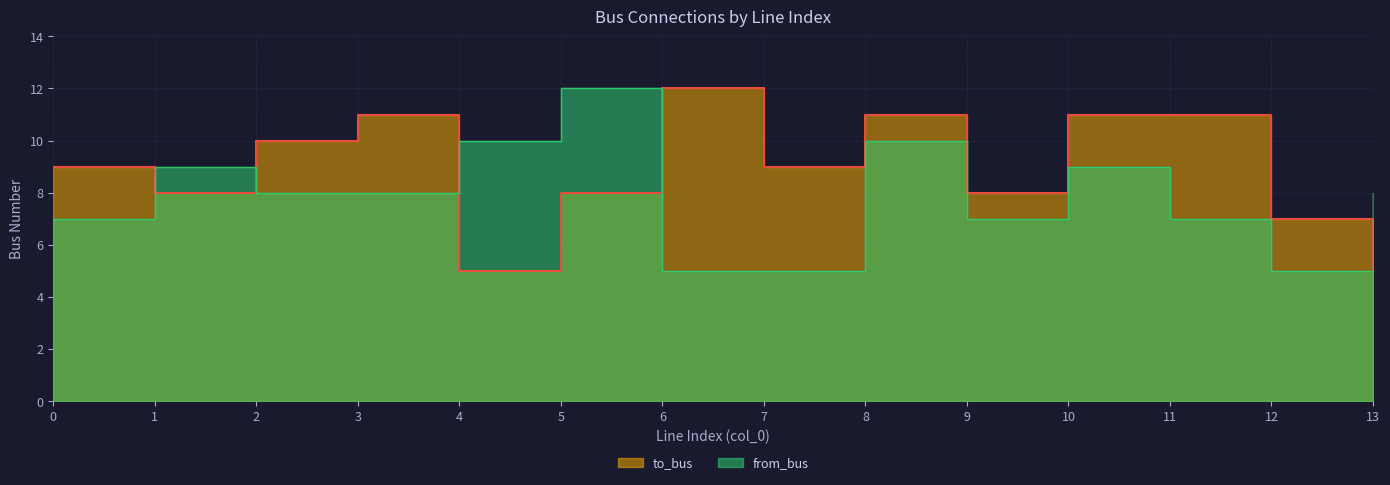

At which label is from_bus closest to 8?

2